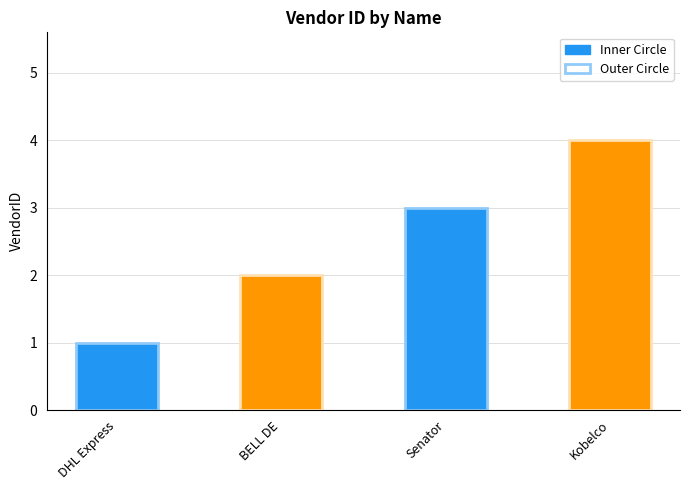

How many bars are there in total?

4